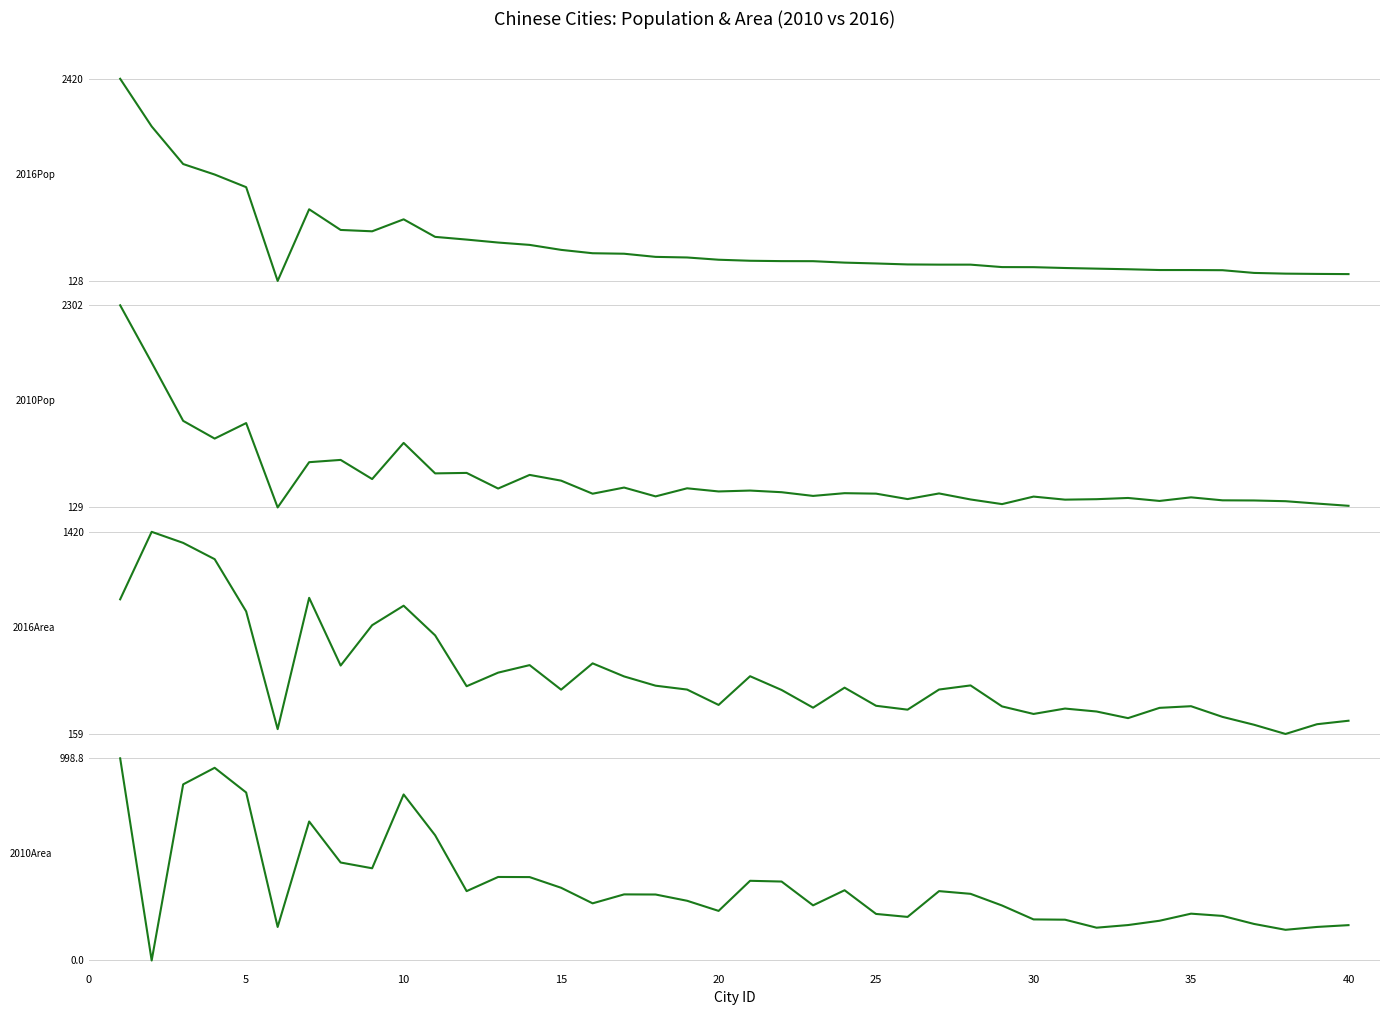

Between 19 and 35, which series saw the biggest shift?

2016Pop